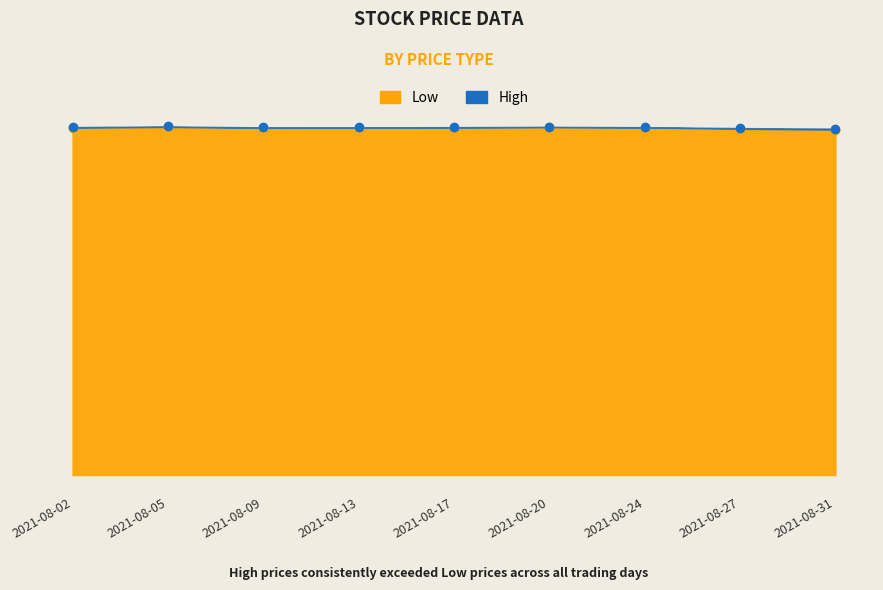

The Low series shows 79.2 at 2021-08-05. True or false?

False